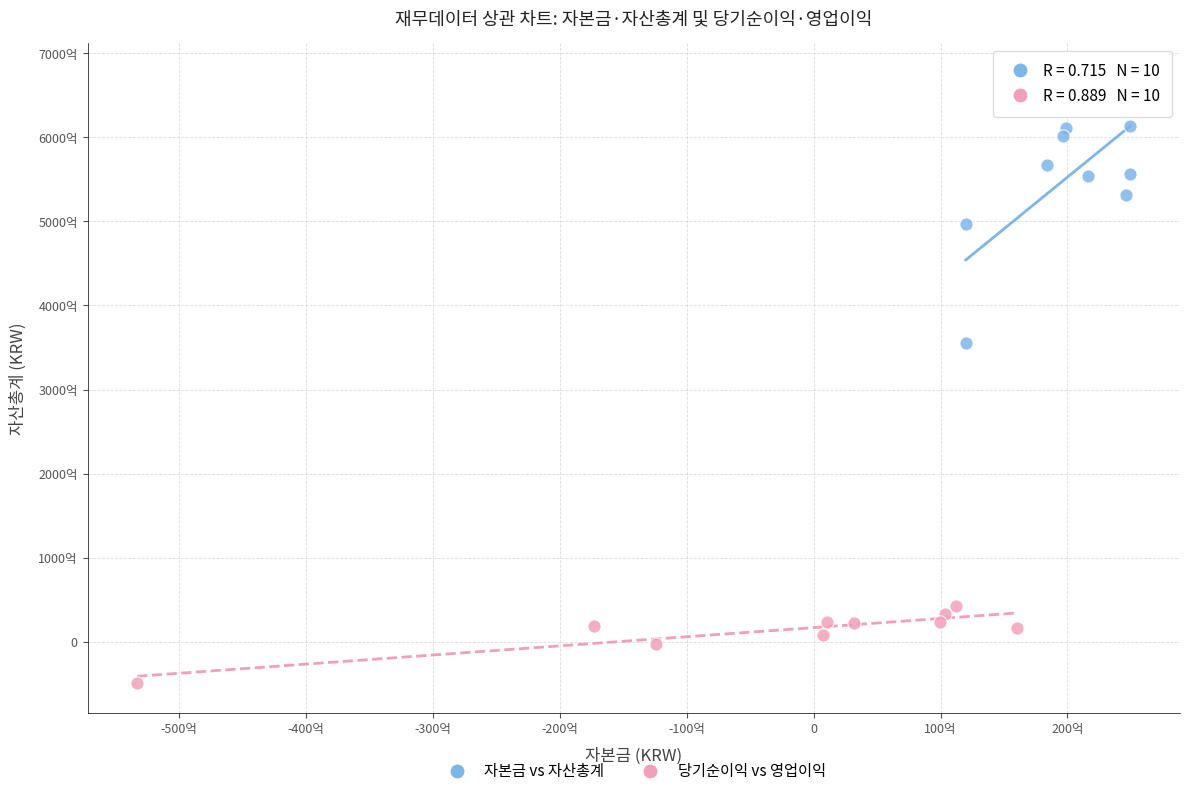

What are all the series names shown in the legend?

자본금 vs 자산총계, 당기순이익 vs 영업이익